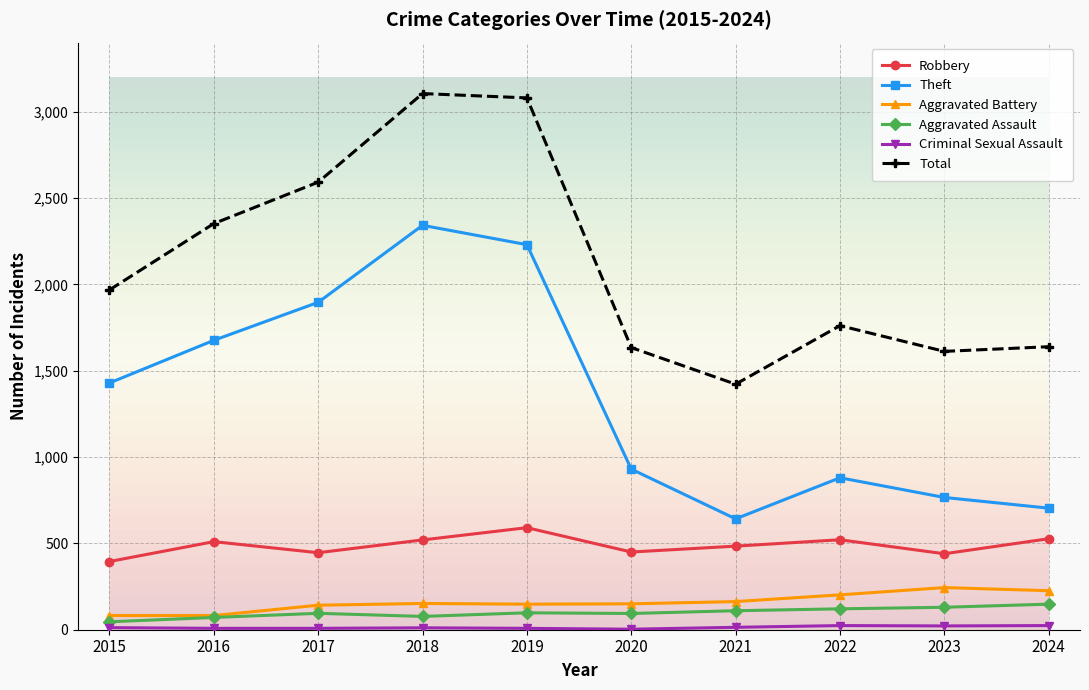

What is the minimum value for Aggravated Battery?

82